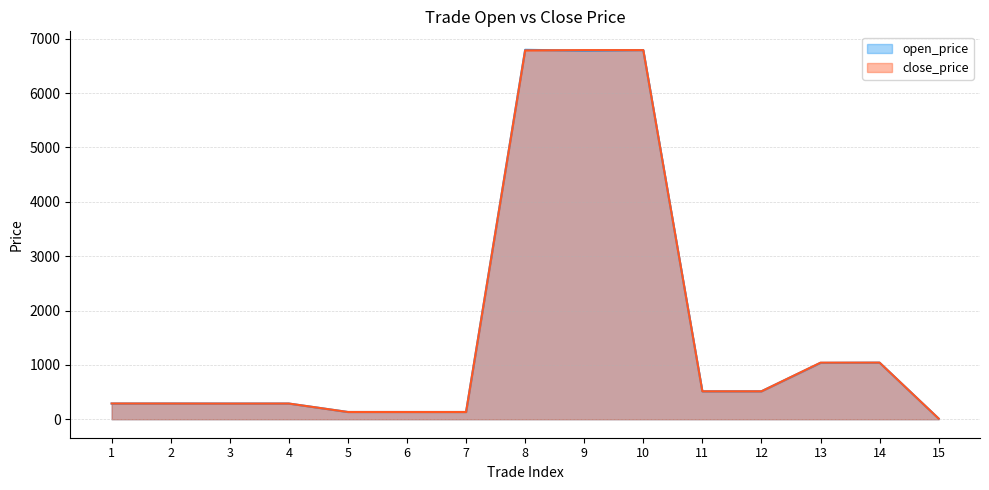

How many lines are shown in the chart?

2